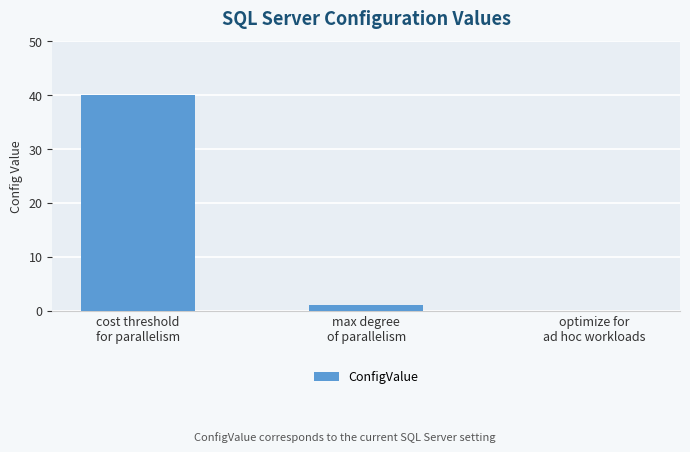

What is the greatest value displayed?

40